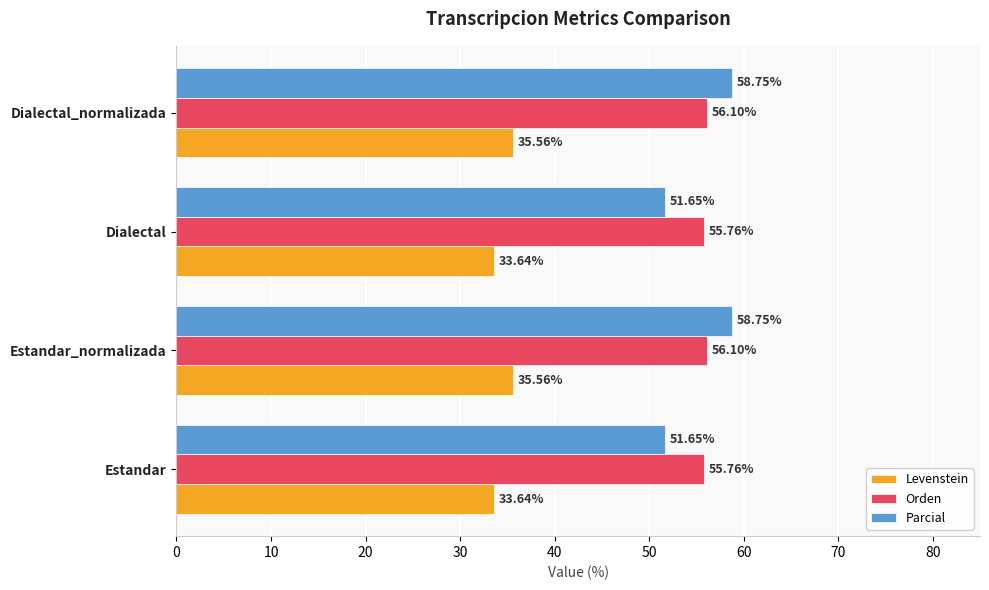

How many categories are shown in the chart?

4